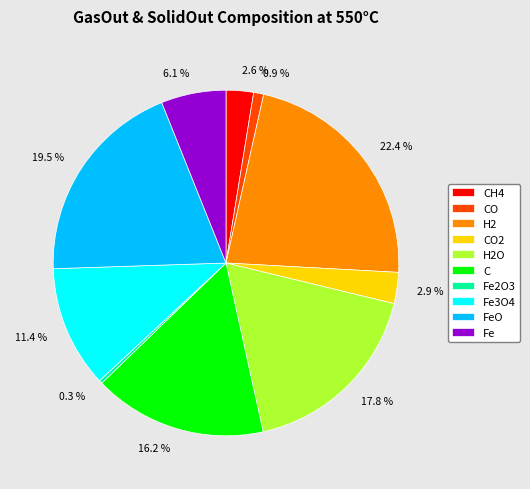

Is there a majority slice in this chart?

No